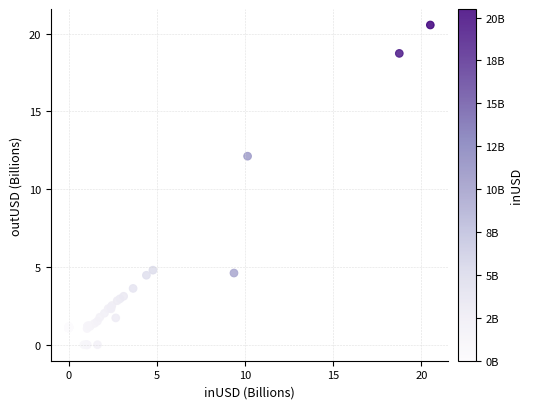

What Y value in the scatter plot is closest to 10?

12.1